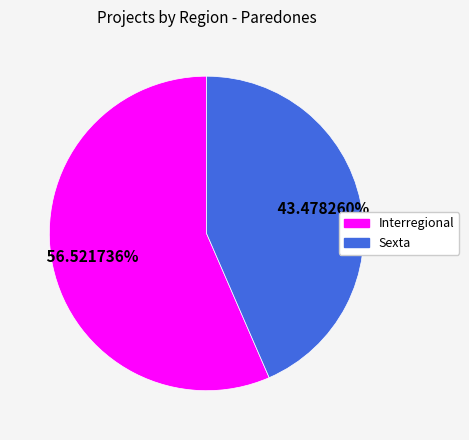

Which has a higher value, Sexta or Interregional?

Interregional